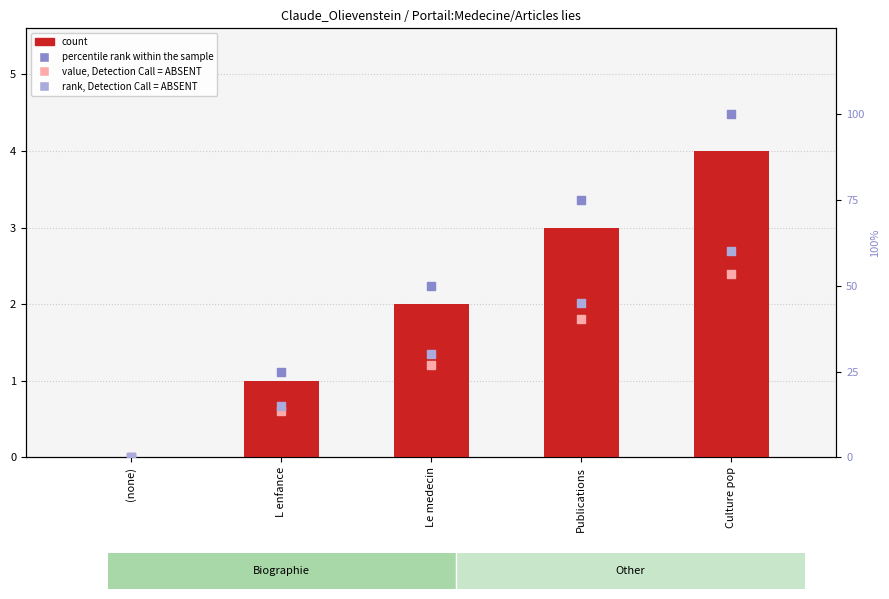

At how many categories does at least one series exceed 99?

1